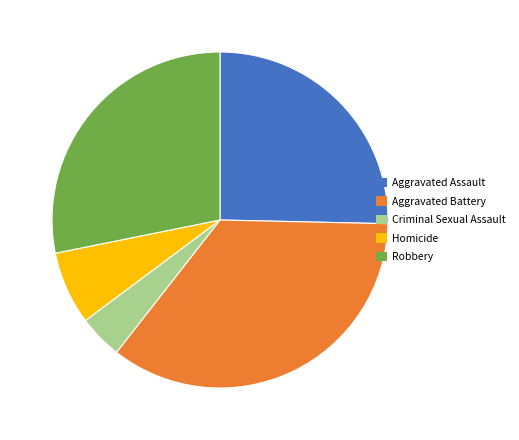

Rank the categories by value from highest to lowest.

Aggravated Battery, Robbery, Aggravated Assault, Homicide, Criminal Sexual Assault